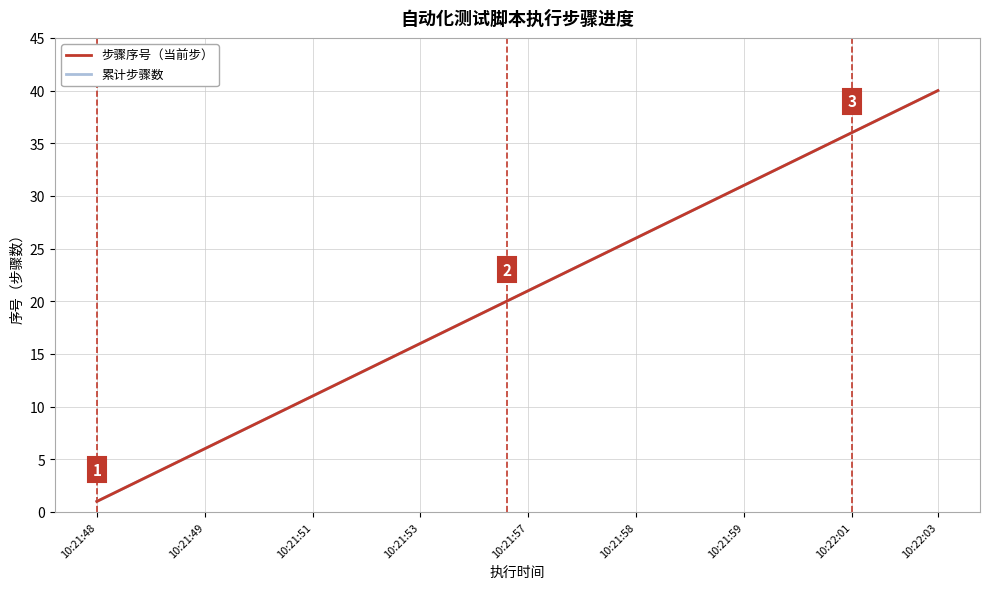

Does the chart have visible grid lines?

Yes